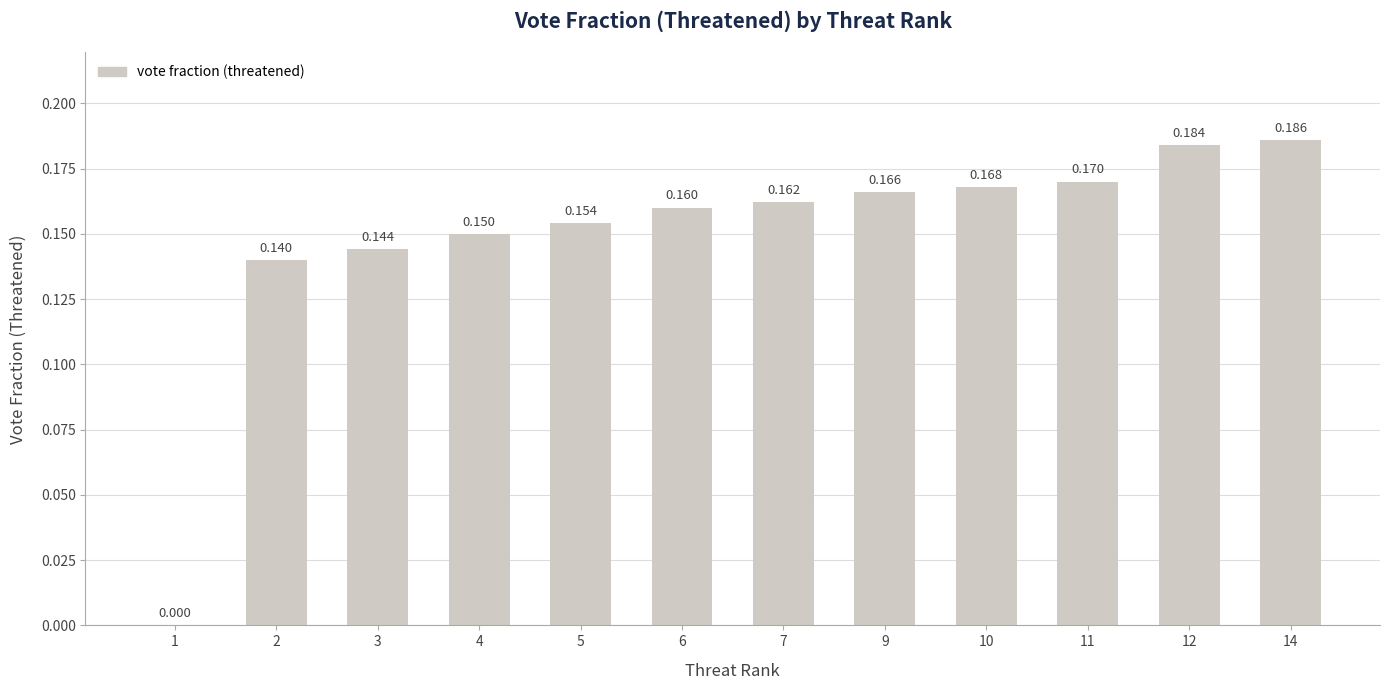

What is the sum of the values at 5 and 9?

0.3